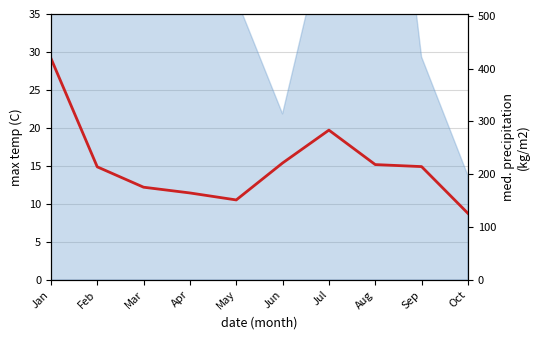

At which category does the chart reach its minimum across all series?

Oct